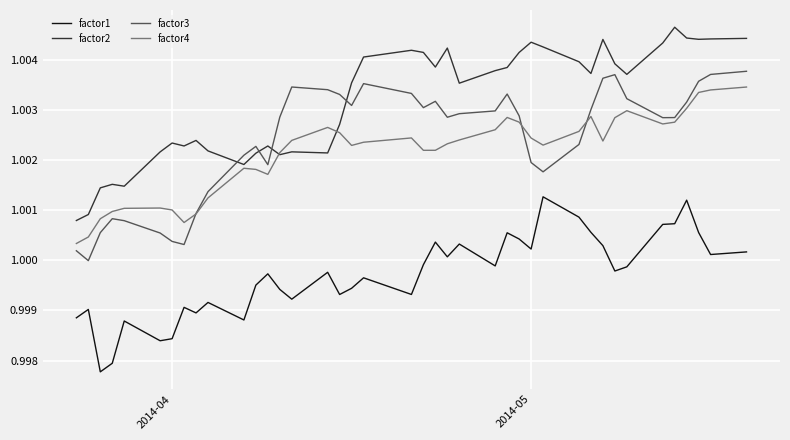

True or false: factor3 and factor1 intersect in this chart.

False